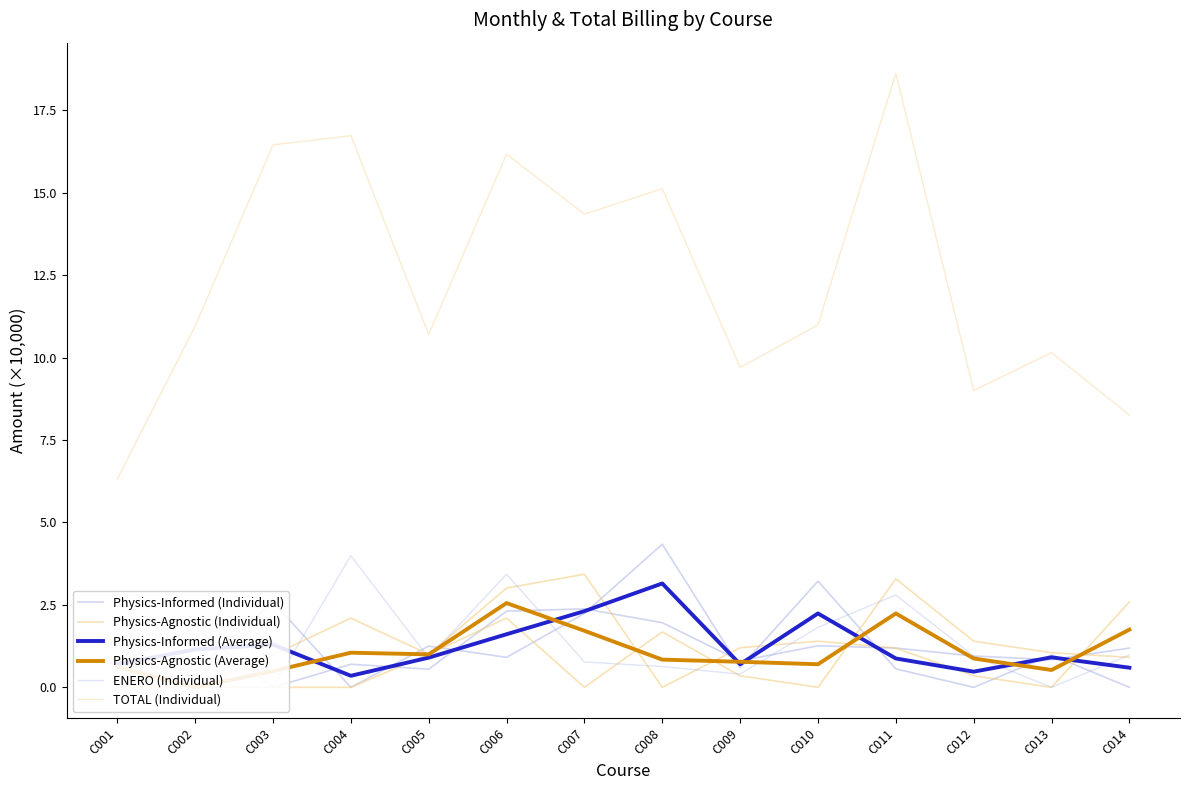

What is the value of the TOTAL (Individual) point at the 14th from the left?

8.3